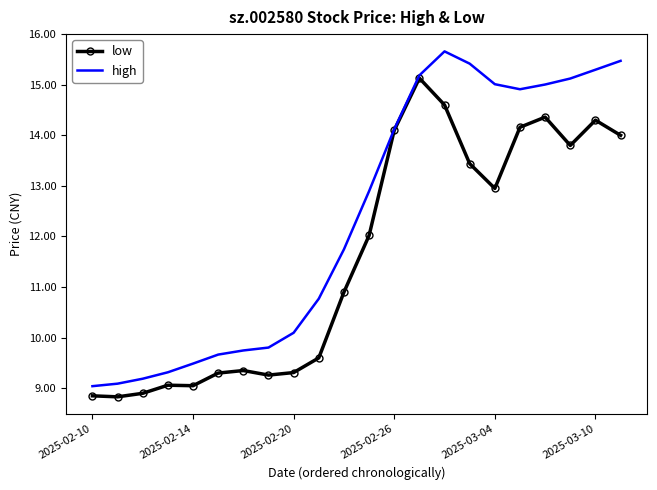

Rank the series by their average value, from lowest to highest.

low, high